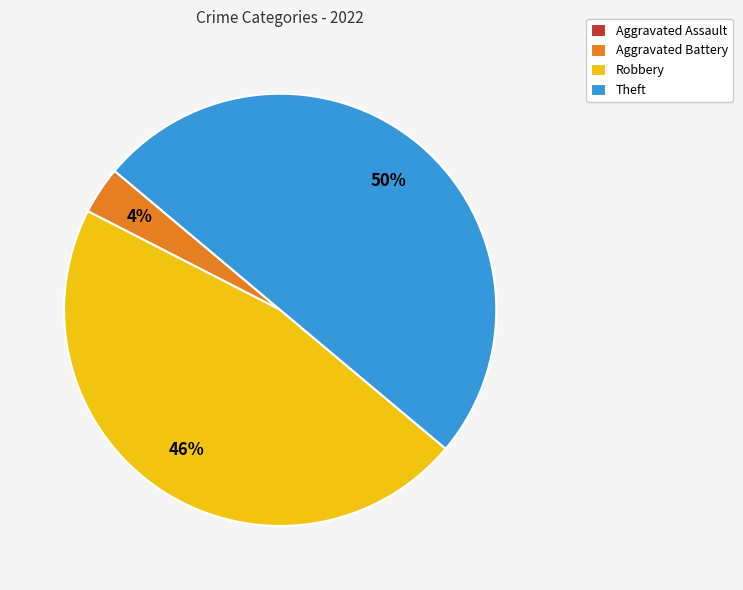

What is the ratio of the value at Aggravated Battery to the value at Theft?

0.1